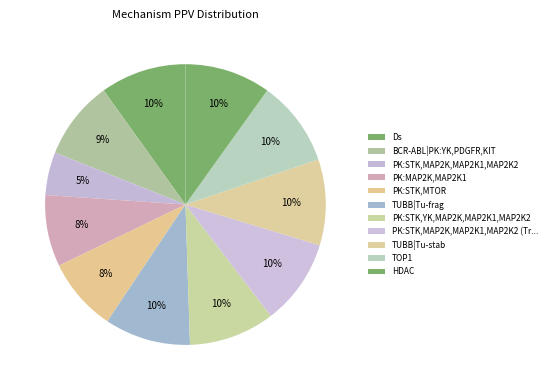

Is there a majority slice in this chart?

No